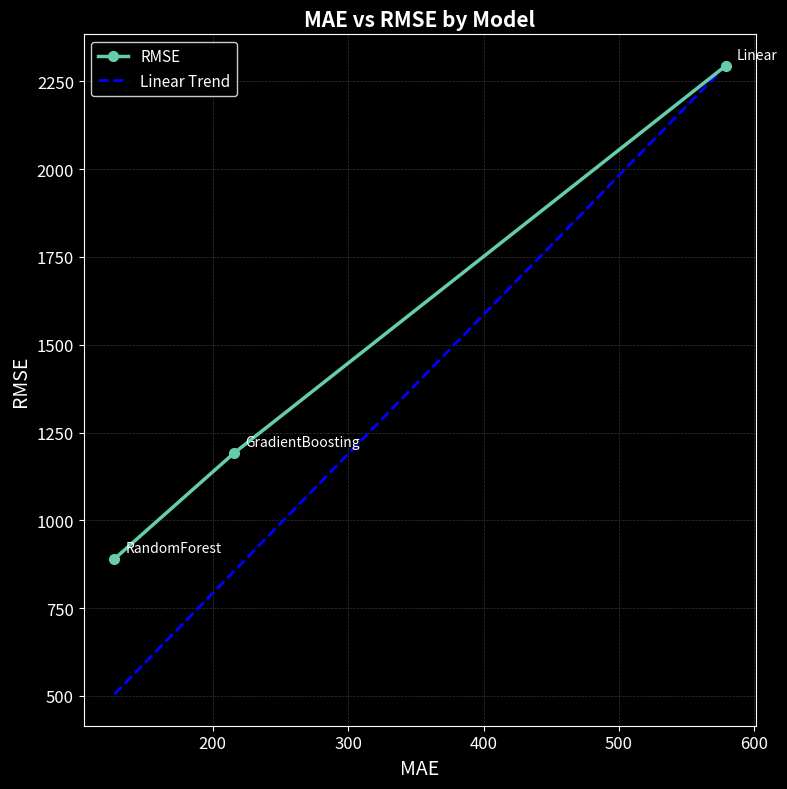

What is the difference between the values at 215.61455262861722 and 127.32950100283209?

301.1